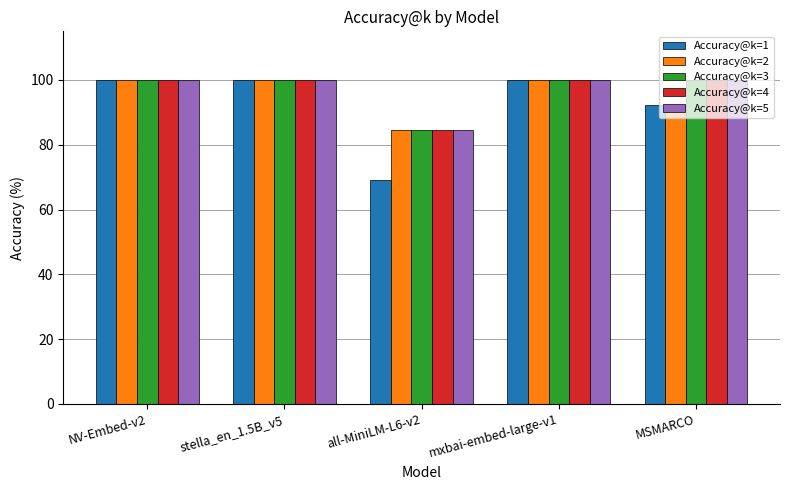

True or false: Accuracy@k=4 has a value of 162.4 at stella_en_1.5B_v5.

False